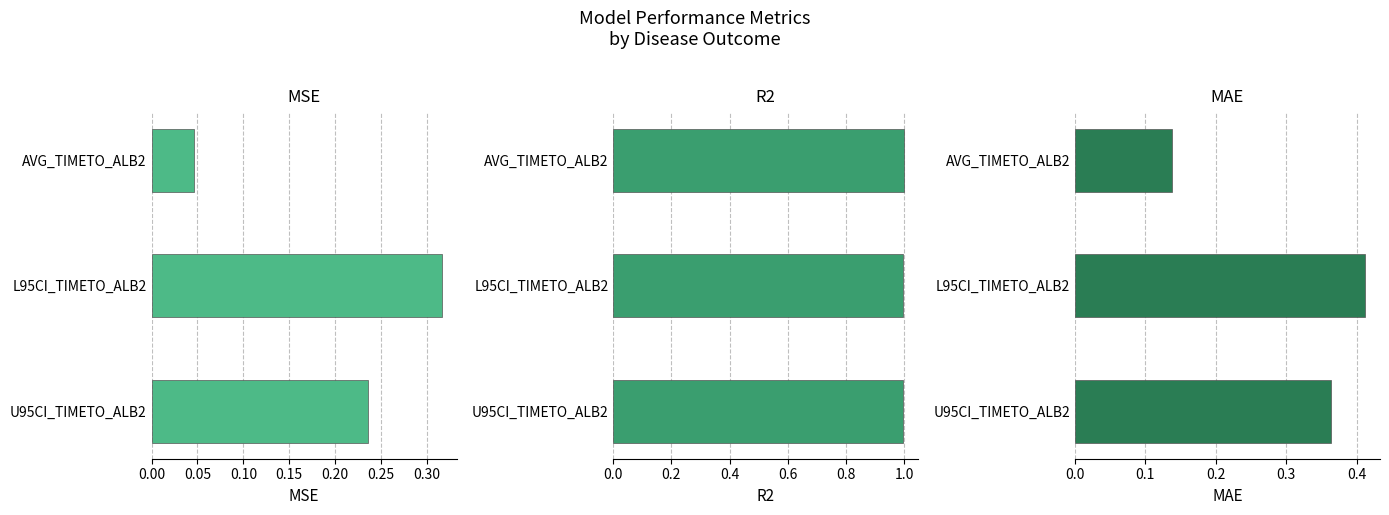

List the series in order of their peak value, lowest first.

MSE, MAE, R2